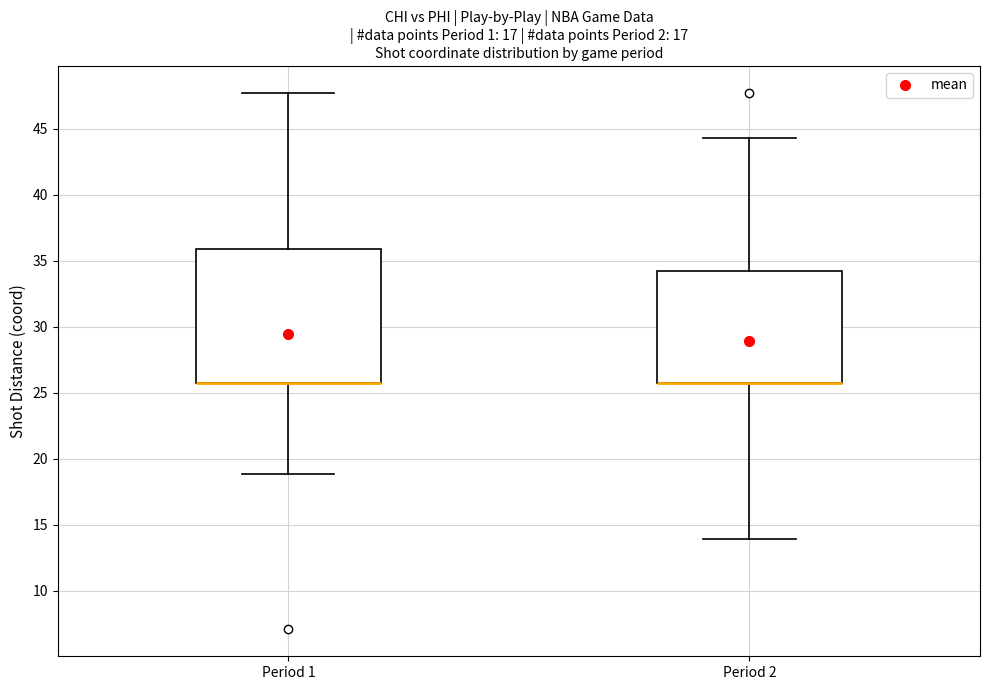

Comparing the boxes themselves (not the whiskers), which one is the tallest?

Period 1